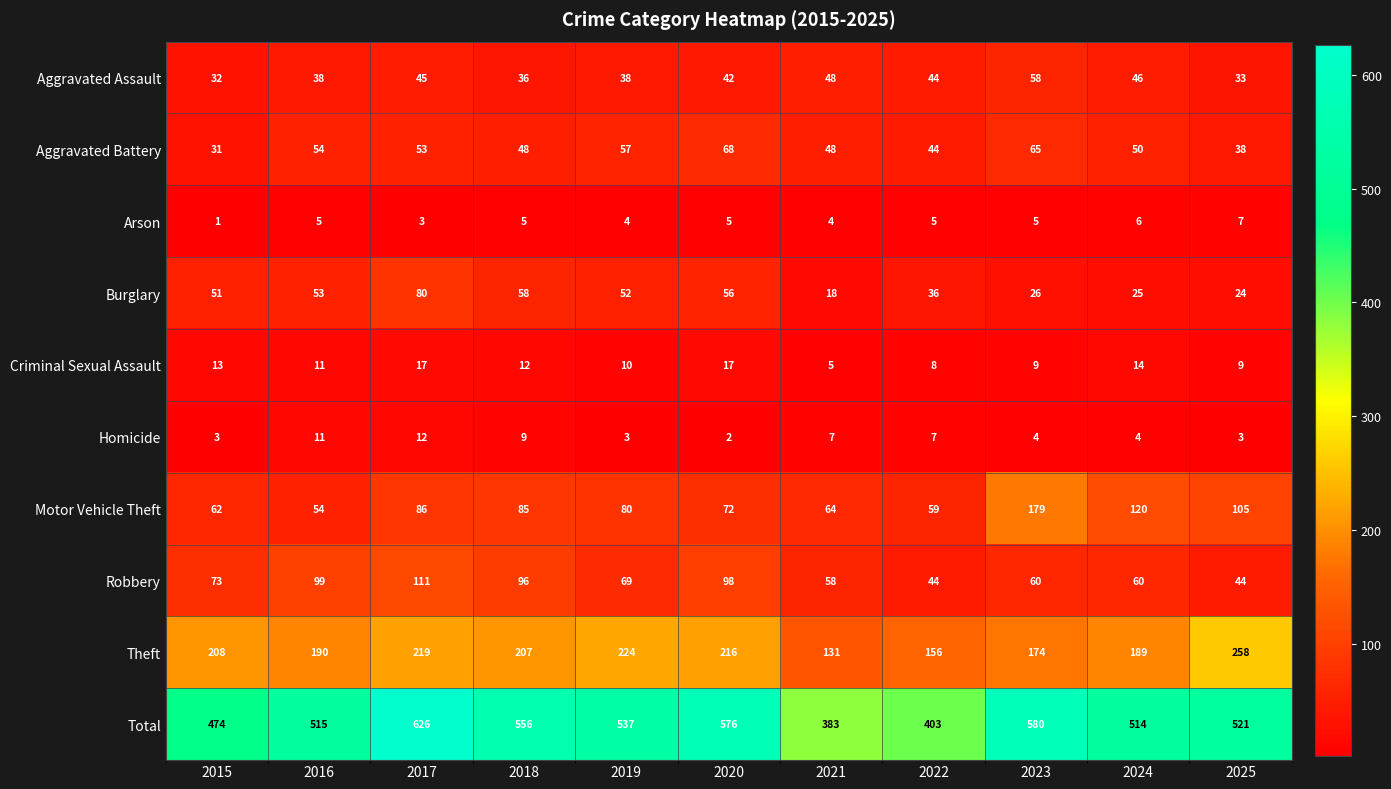

At which label does Motor Vehicle Theft reach its peak?

2023